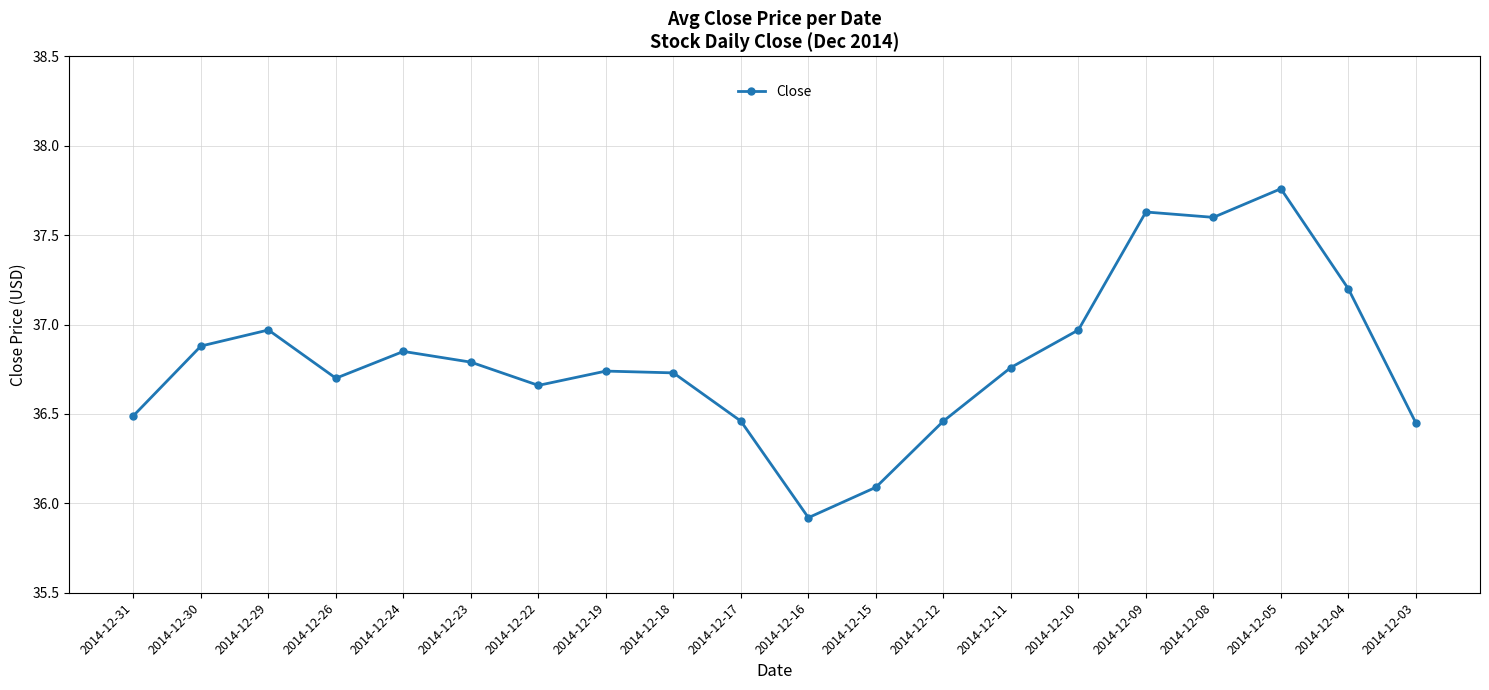

Is it true that the value at 2014-12-22 is 36.7?

True